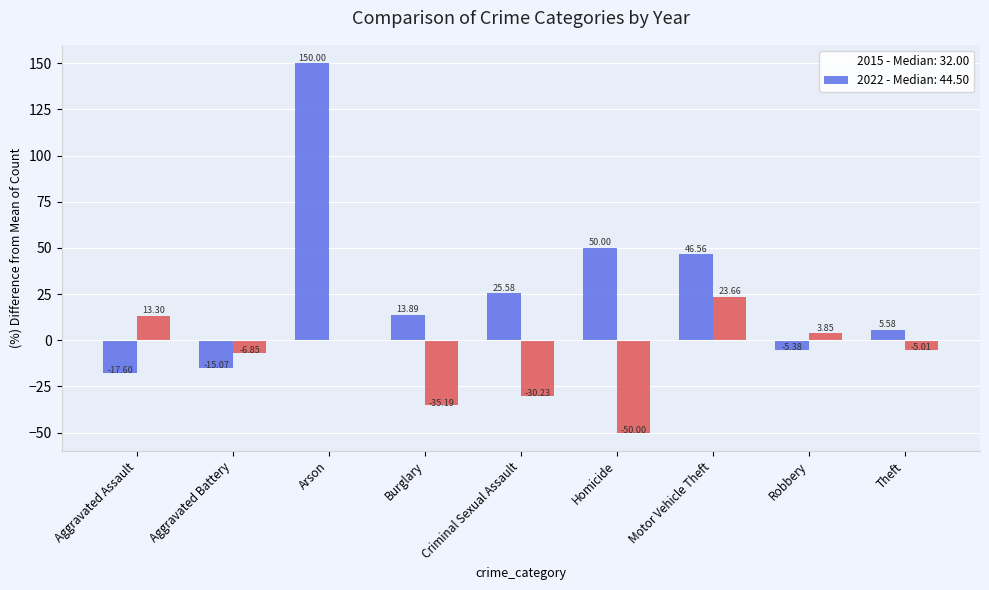

True or false: 2019 has a value of 14 at Motor Vehicle Theft.

False